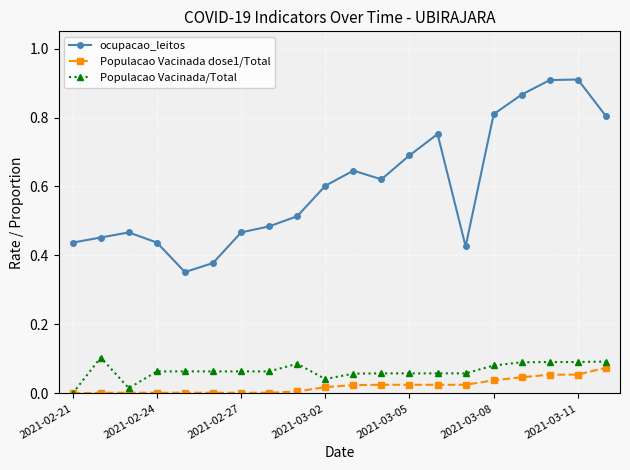

Which series has the widest spread of values?

ocupacao_leitos